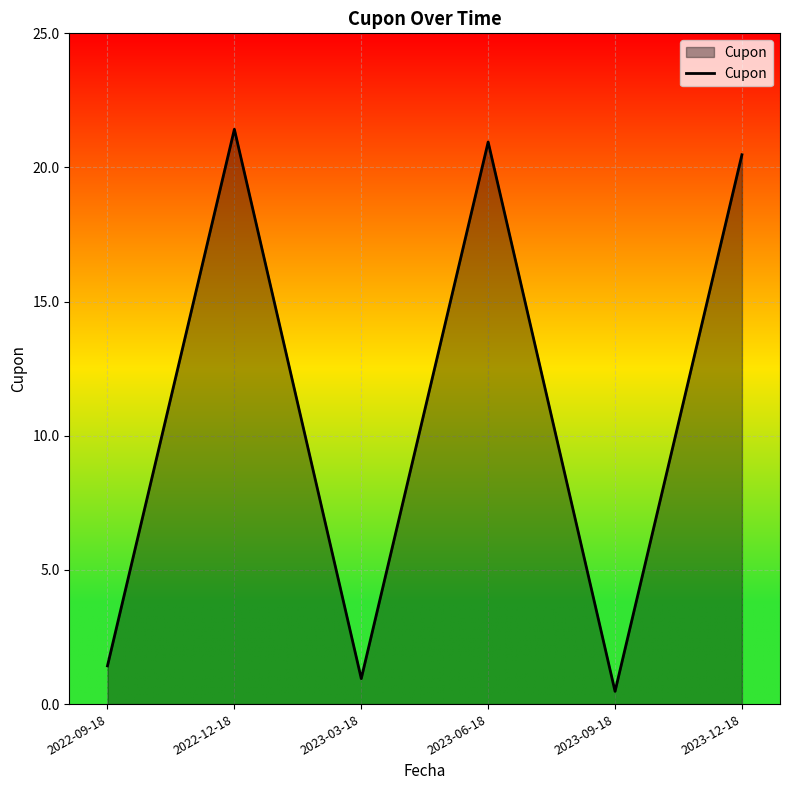

What position from the left is 2023-06-18?

4